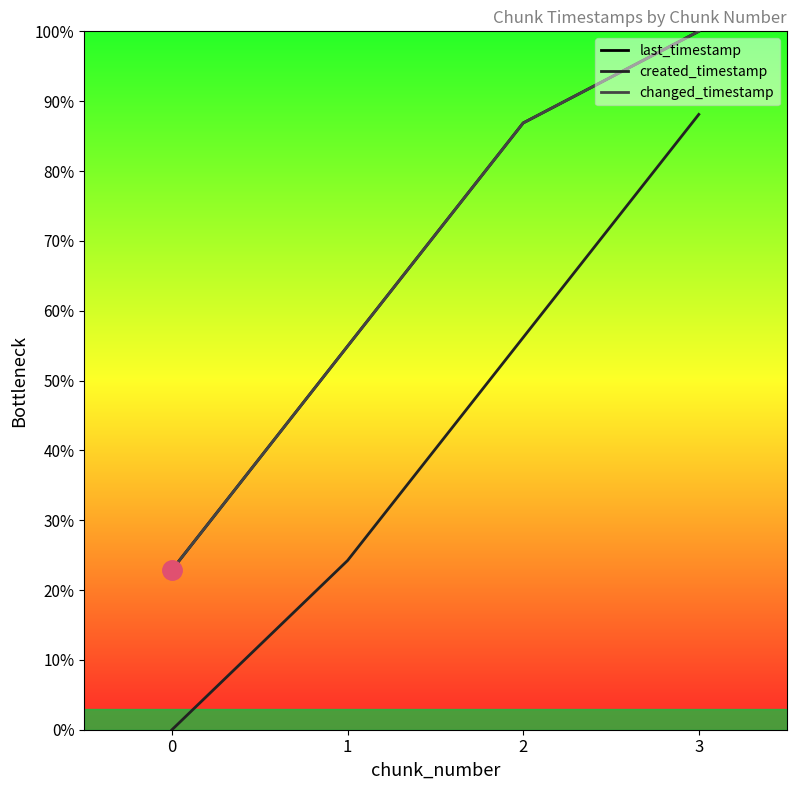

What are all the series names shown in the legend?

last_timestamp, created_timestamp, changed_timestamp